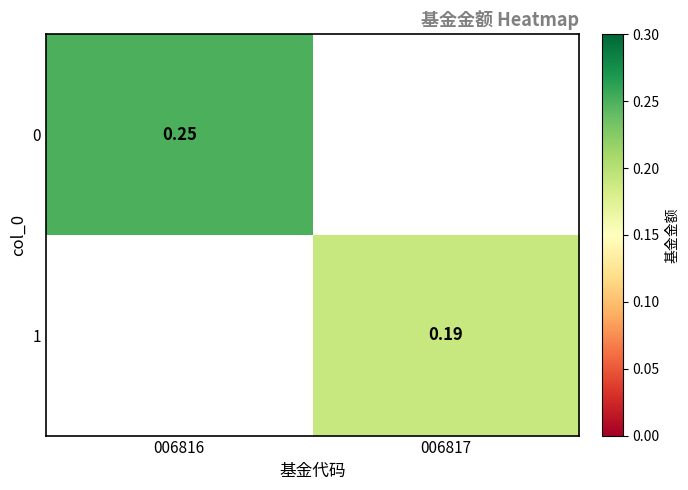

Is the value of 0 at 006816 greater than the value of 1 at 006817?

Yes